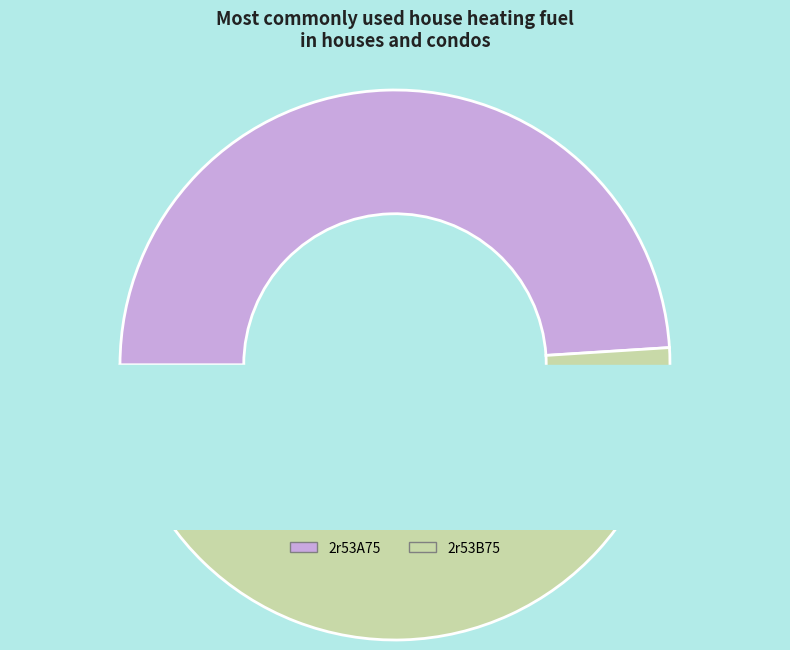

Combined, what portion of the pie is 2r53A75 and 2r53B75?

100.0%